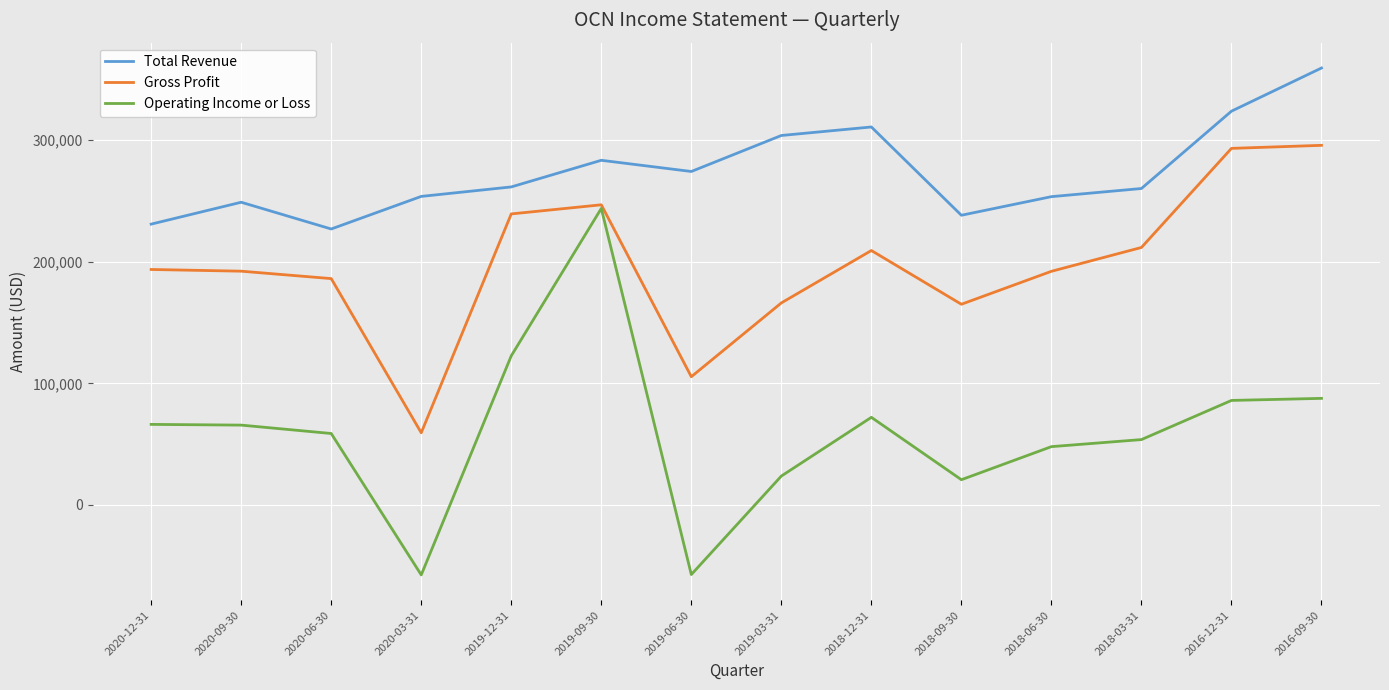

Which series has the largest range (max minus min)?

Operating Income or Loss